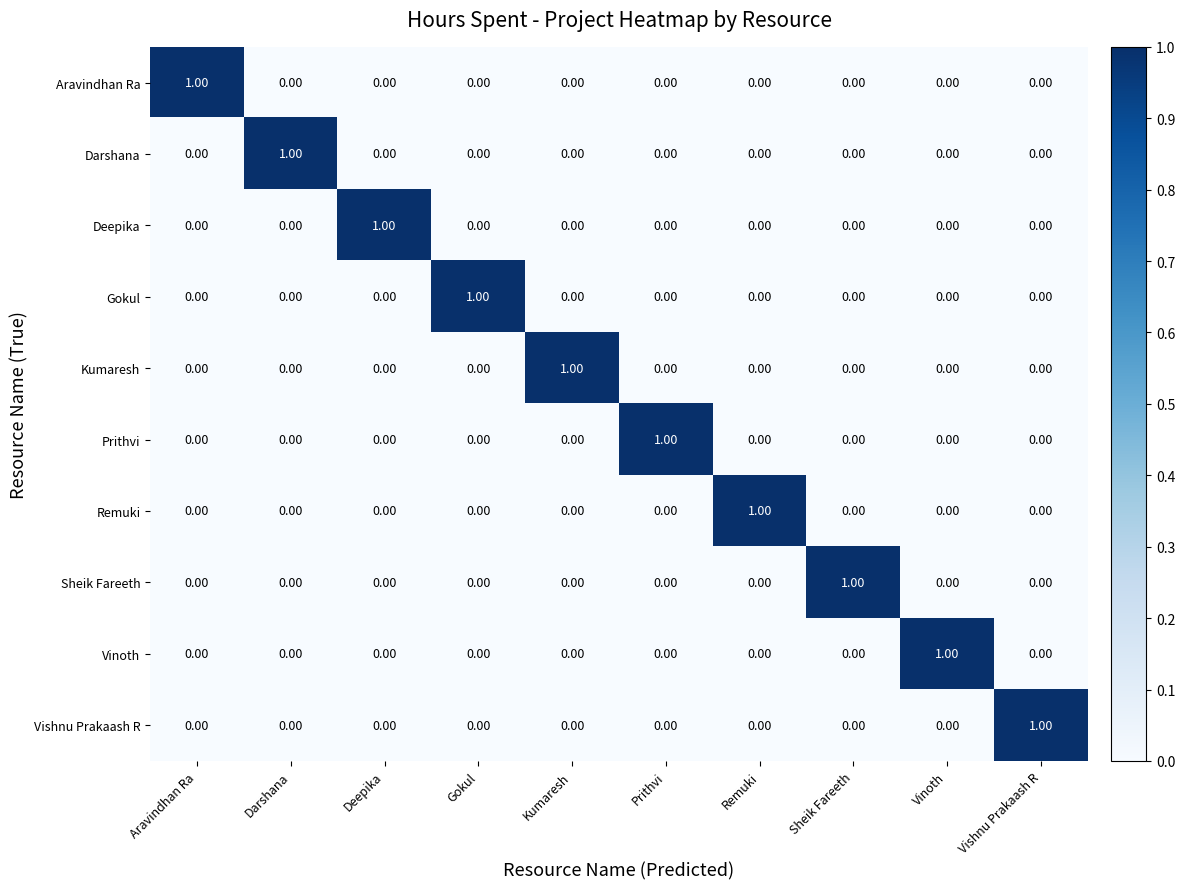

How many values in Prithvi are above zero?

1